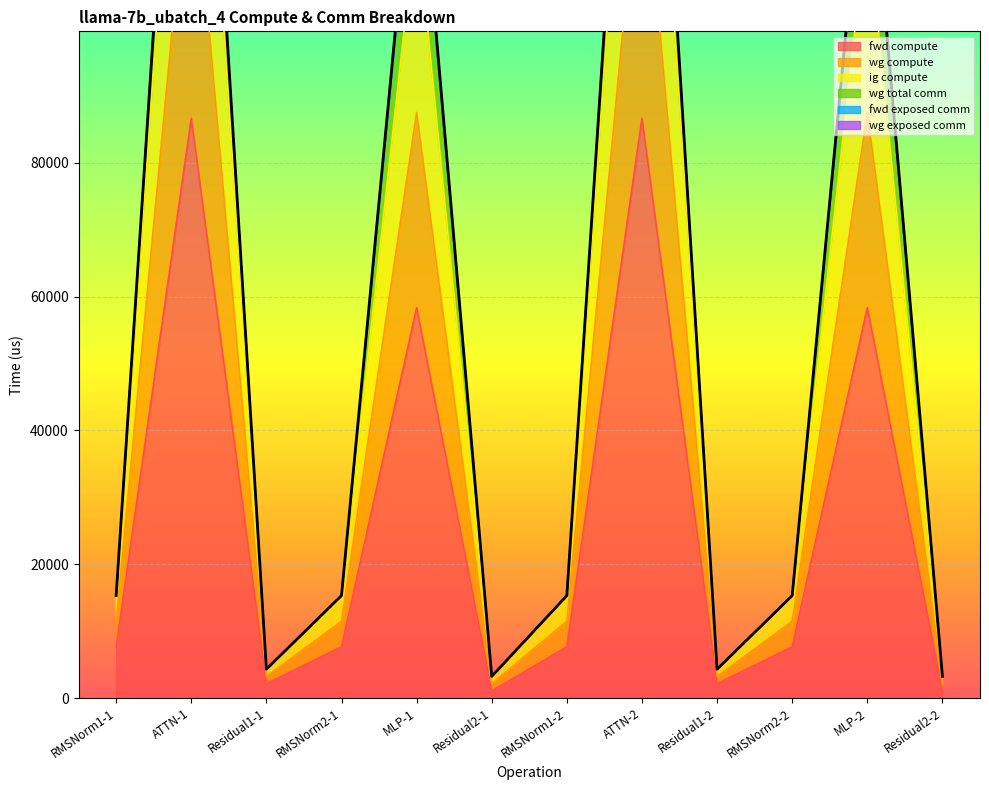

True or false: wg compute and fwd compute cross at least once.

False